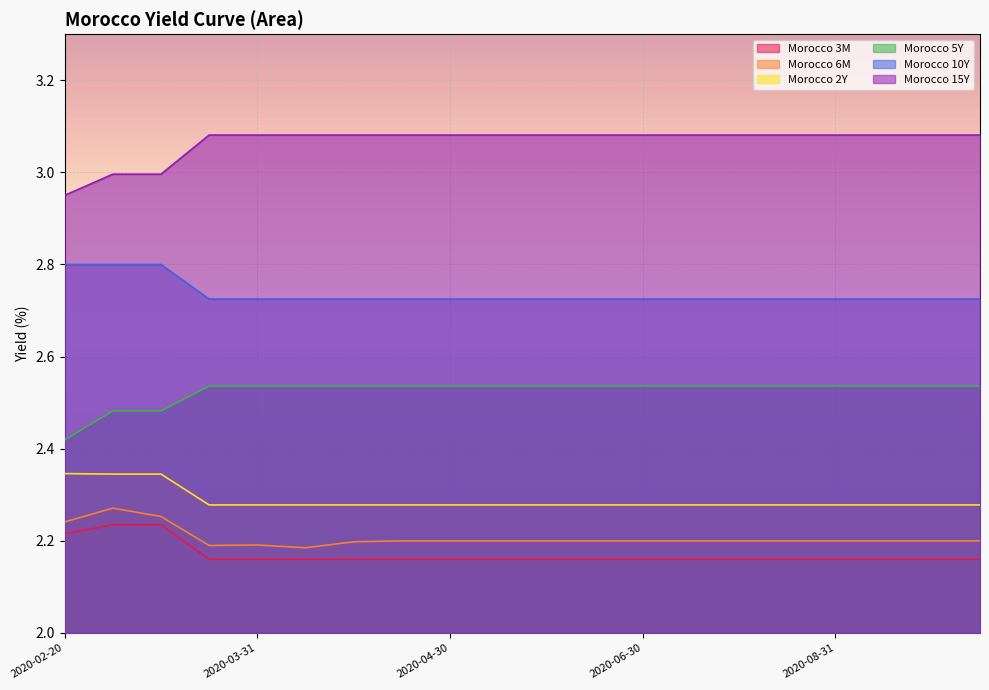

True or false: Morocco 3M has a value of 0.9 at 2020-07-15.

False